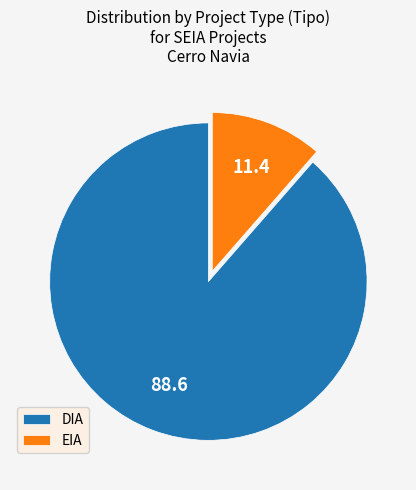

The DIA slice represents 89% of the pie. True or false?

True